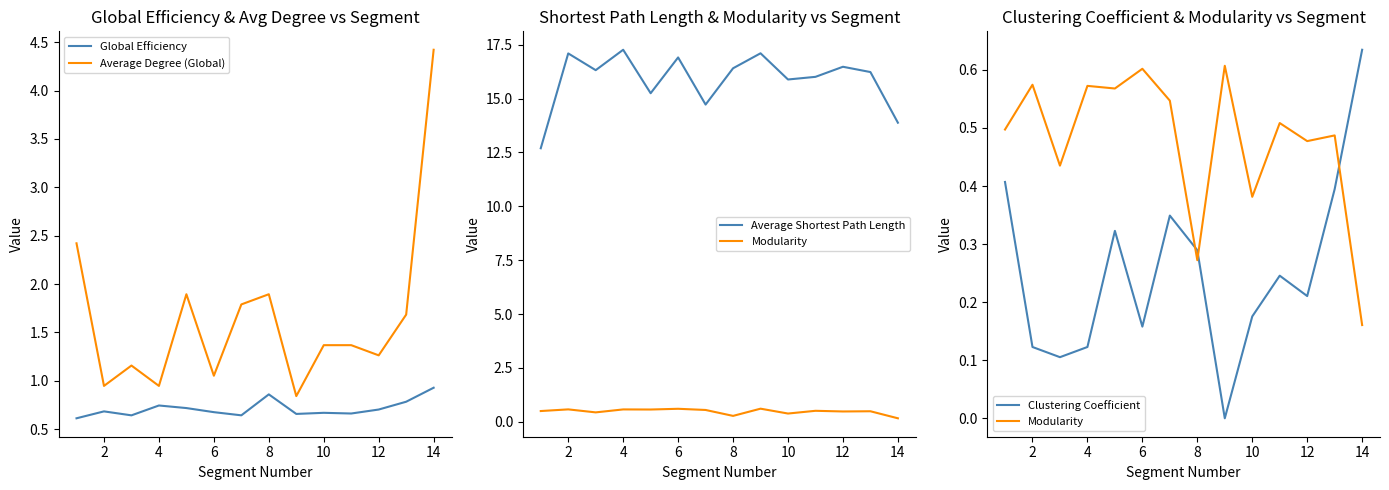

True or false: Global Efficiency has a value of 0.7 at 6.

True